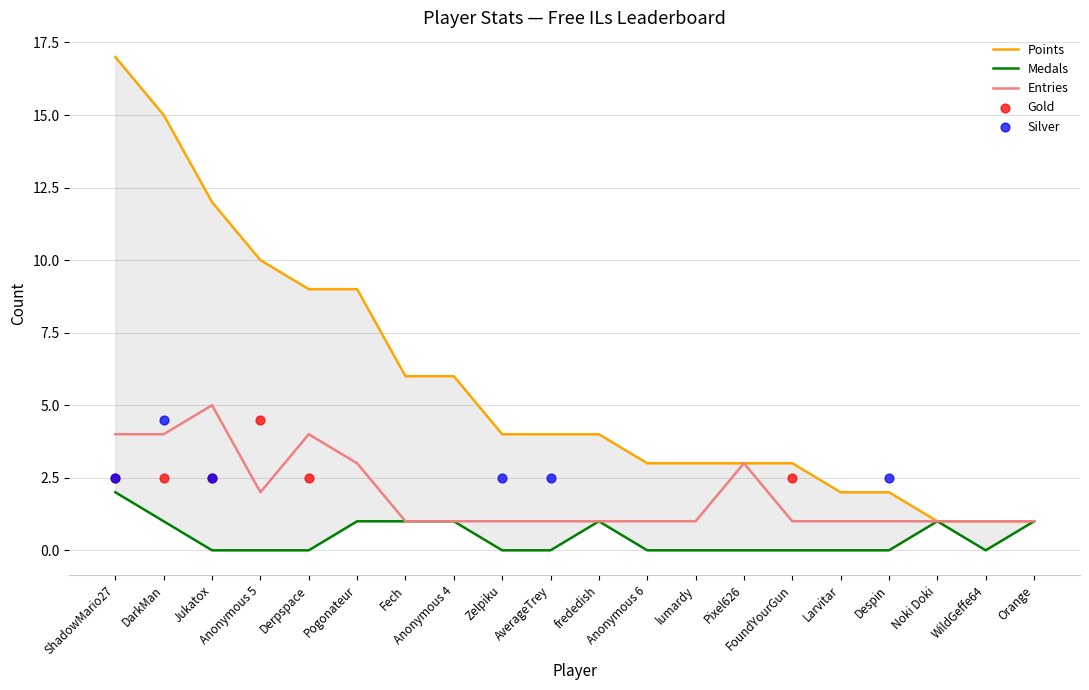

Is the value of Entries at AverageTrey greater than the value of Points at Orange?

No